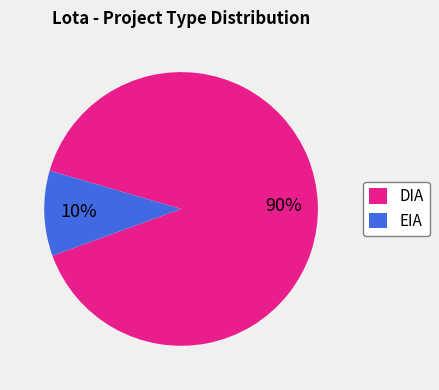

True or false: EIA accounts for 10% of the total.

True